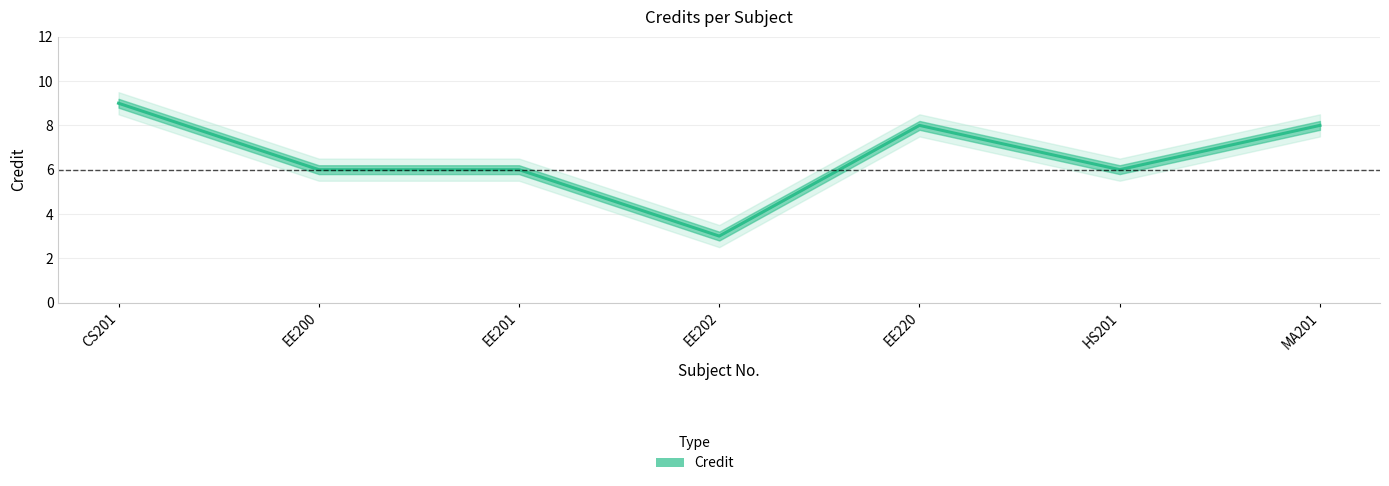

At how many categories does at least one series exceed 4?

6